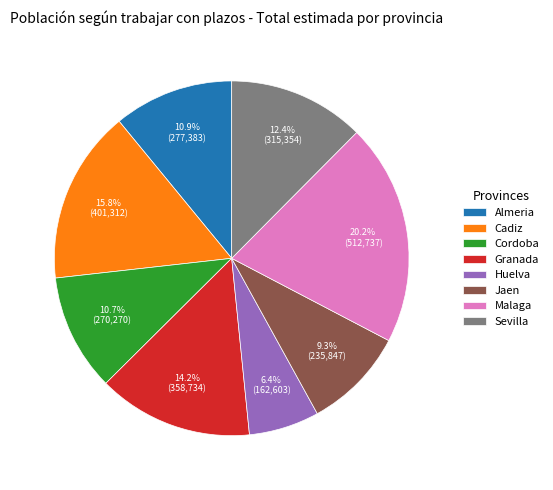

Is Malaga the majority of the pie?

No